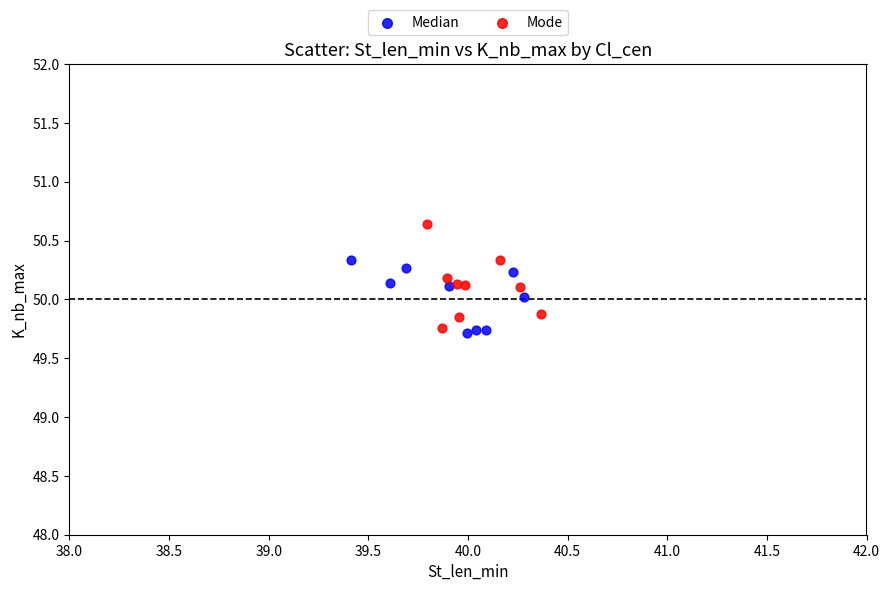

What are all the series names shown in the legend?

Median, Mode